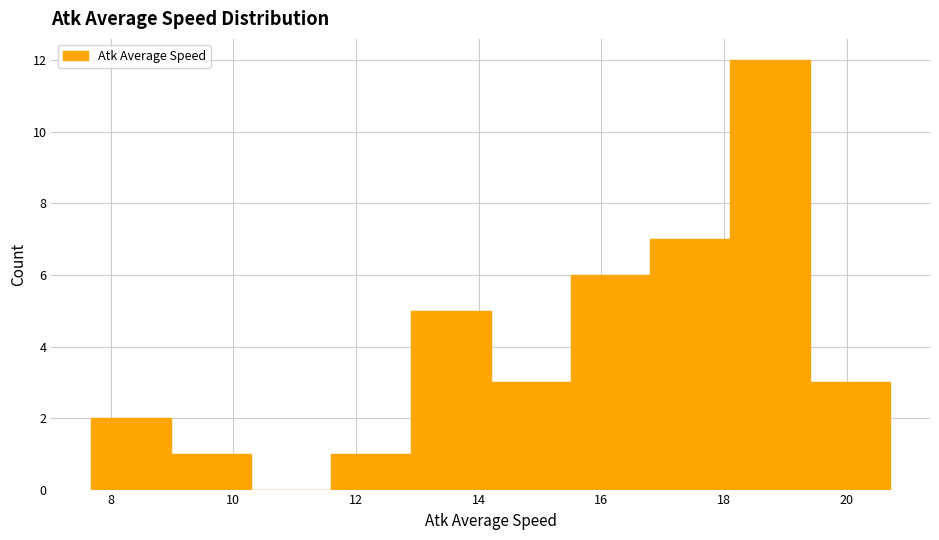

What is the height of the bar covering 19.4 to 20.8 on the x-axis? Neither the bar edges nor the heights are printed on the chart, so give them approximately, as read against the axes.

3